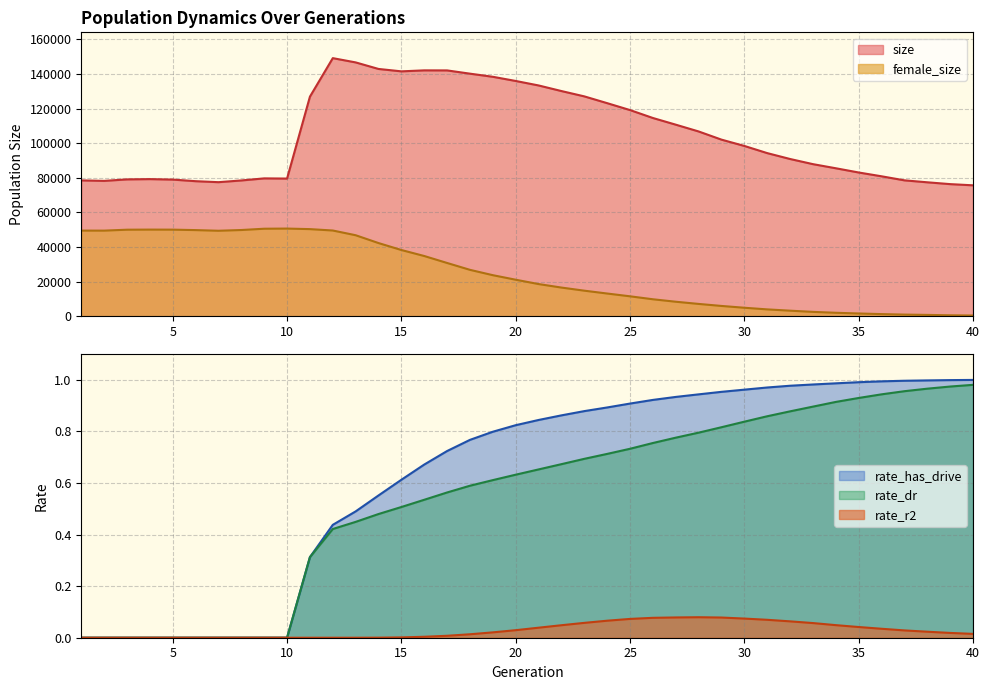

Which series has the largest total across all categories?

size